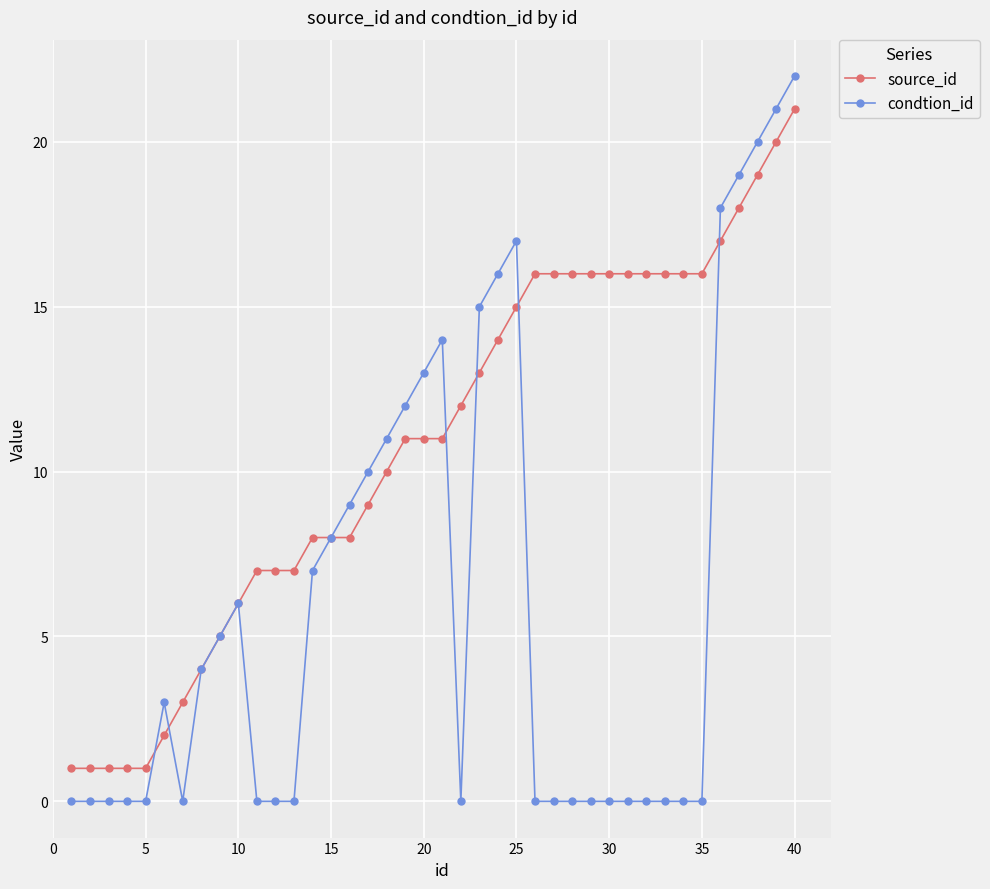

After their last crossing, which series has the higher values: source_id or condtion_id?

condtion_id